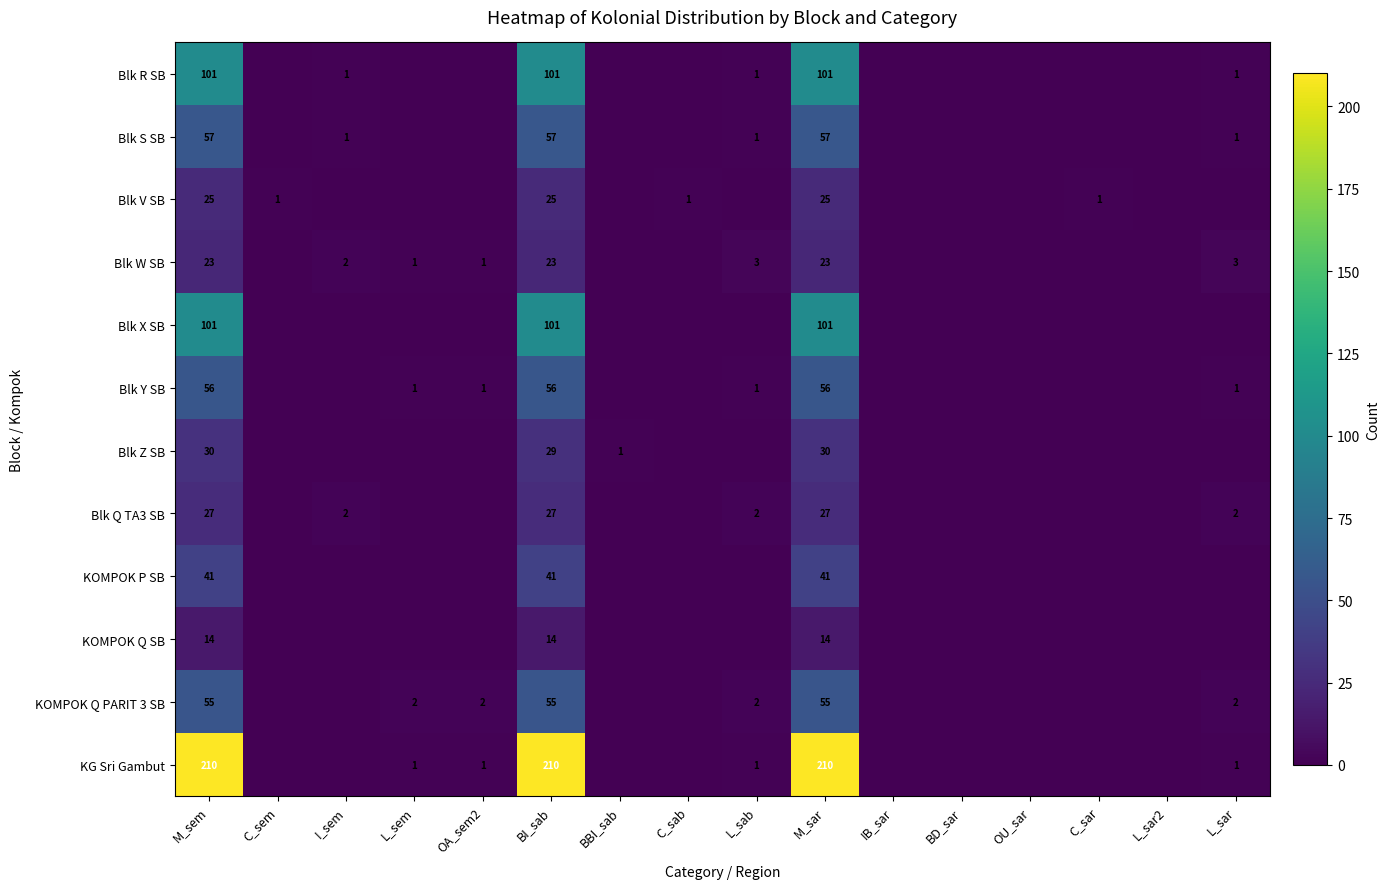

What is the total value across all series at BI_sab?

739